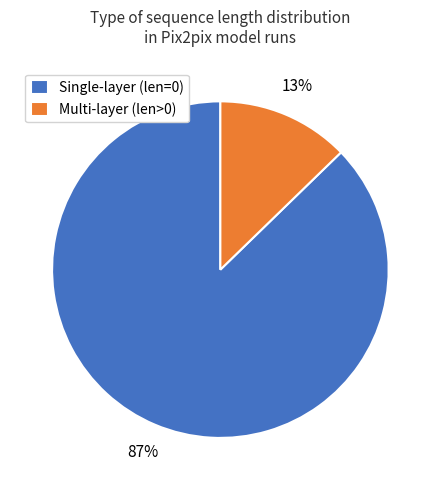

Rank the categories by value from highest to lowest.

Single-layer (len=0), Multi-layer (len>0)